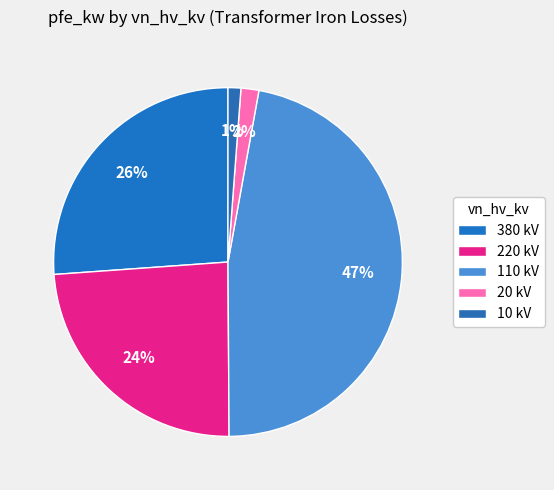

How many slices are in this pie chart?

5